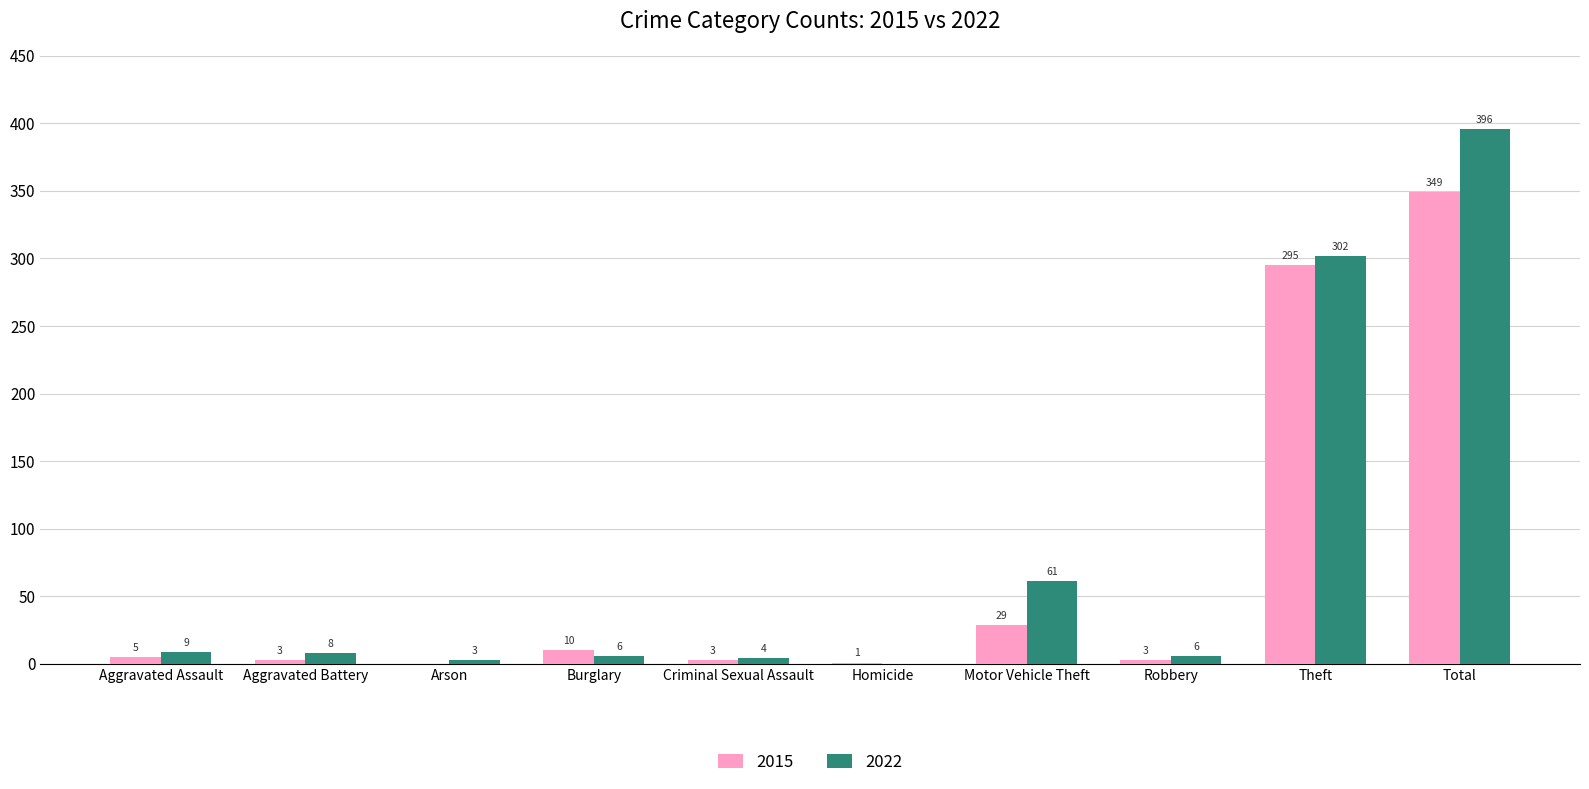

Which series changed the most between Motor Vehicle Theft and Theft?

2015